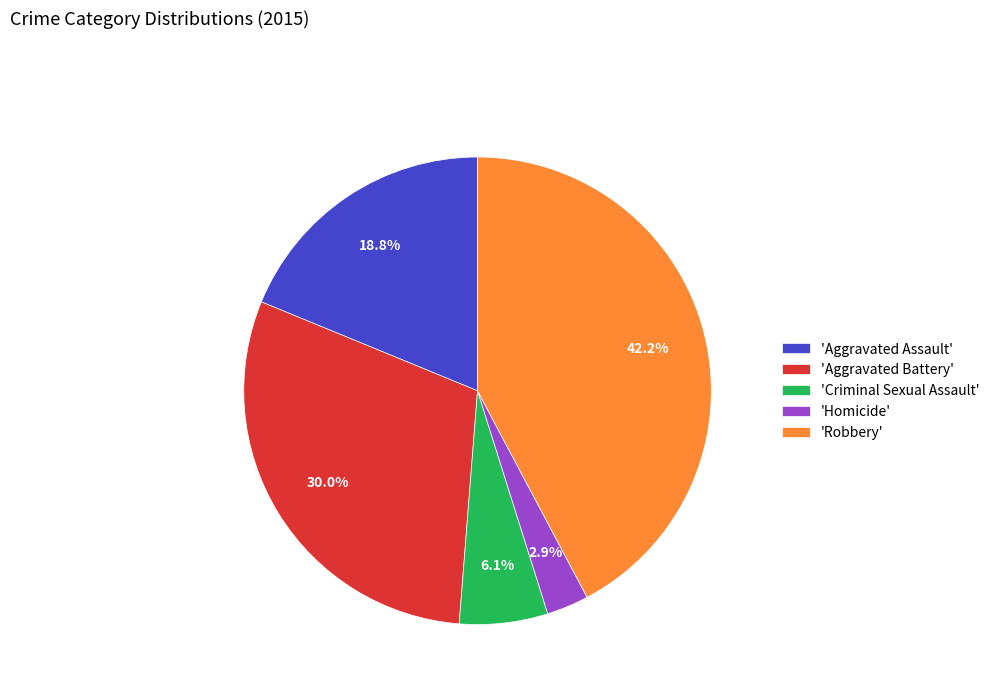

Approximately how many times larger is the value at 'Robbery' compared to 'Aggravated Assault'?

2.2